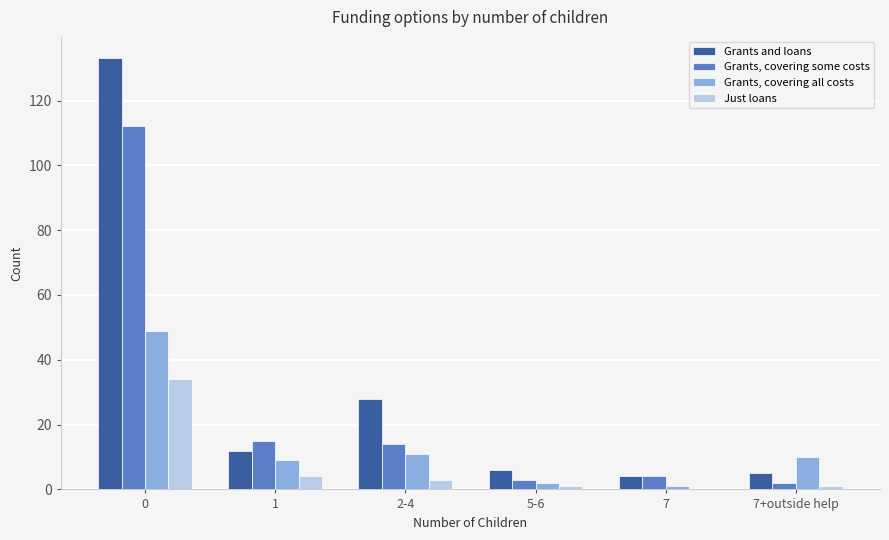

At which label is Grants and loans closest to 68?

2-4